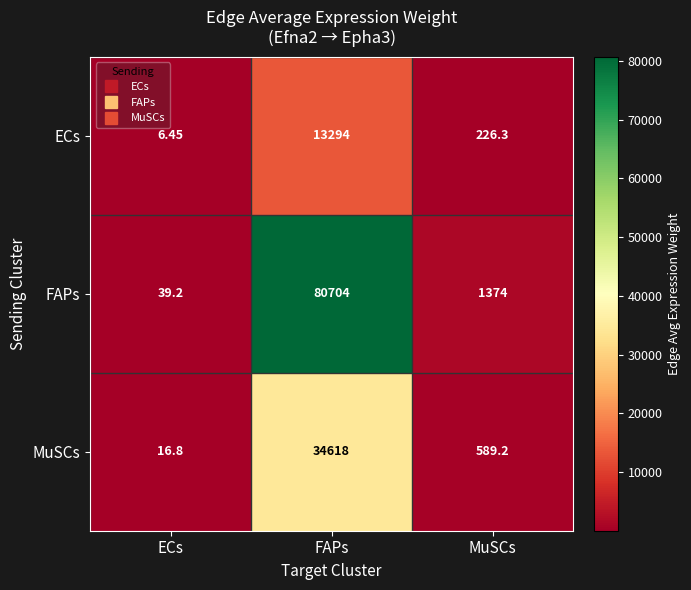

At which category is the sum across all series the highest?

FAPs